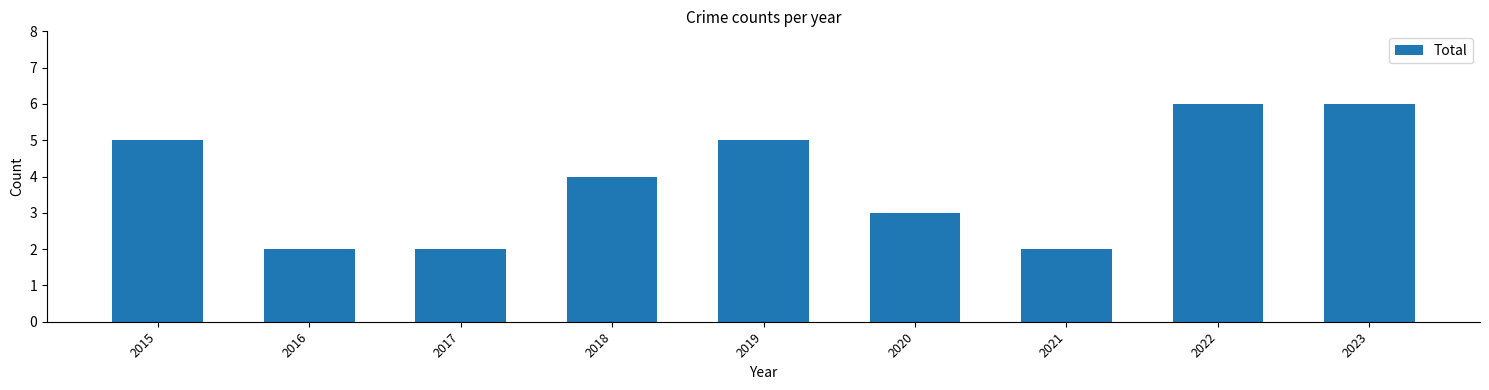

The value at 2021 is 1. True or false?

False